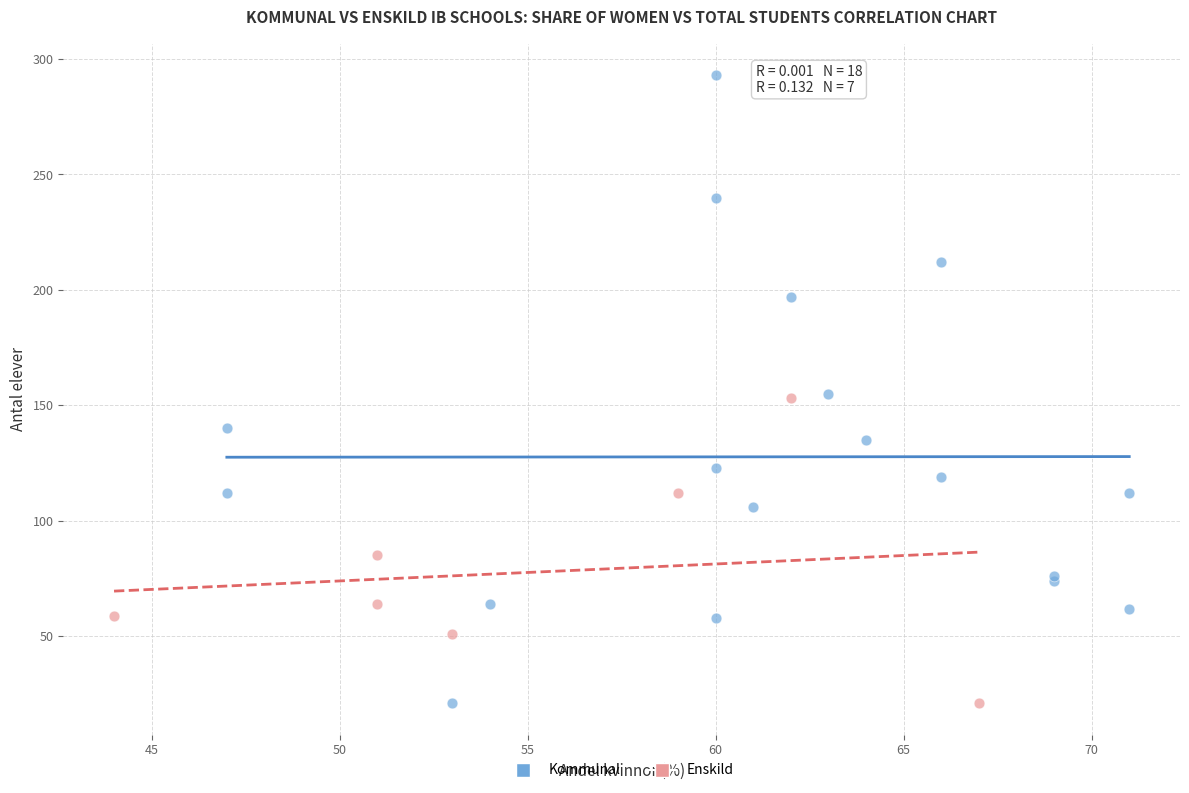

Which series reaches the maximum Y coordinate?

Kommunal